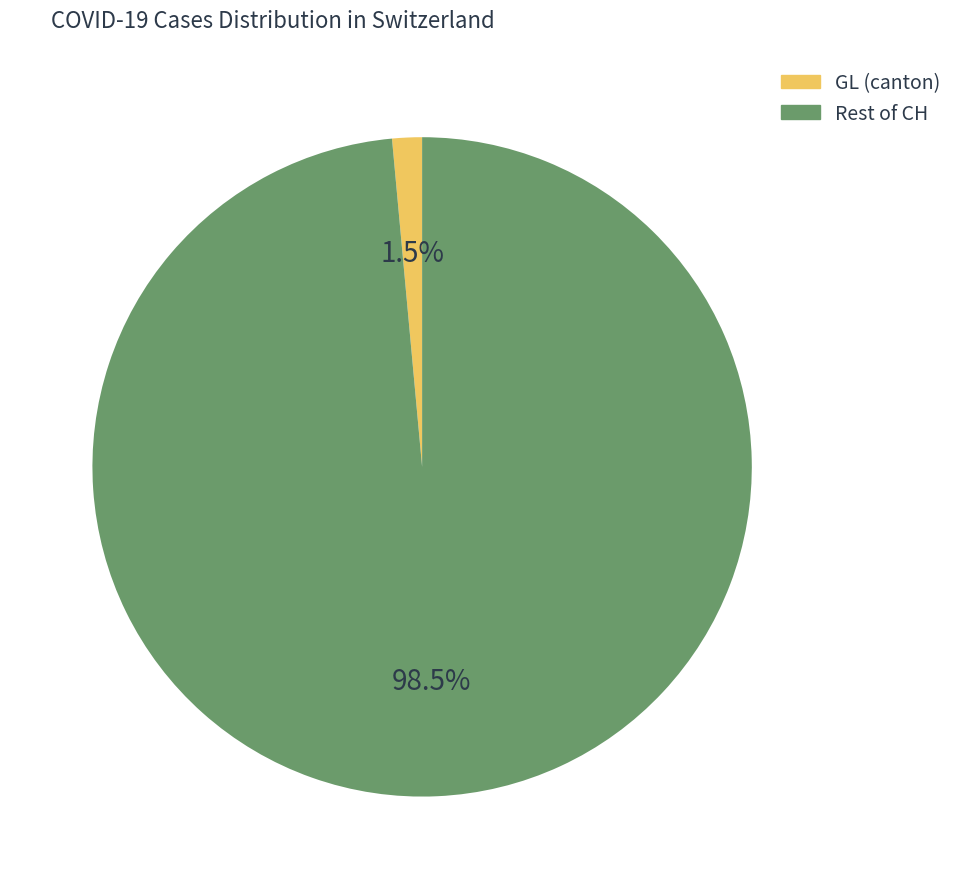

Which has a higher value, Rest of CH or GL (canton)?

Rest of CH